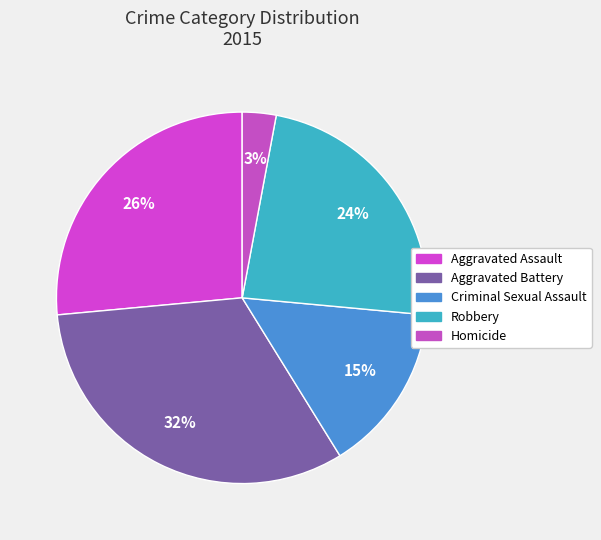

Which has a higher value, Aggravated Battery or Aggravated Assault?

Aggravated Battery